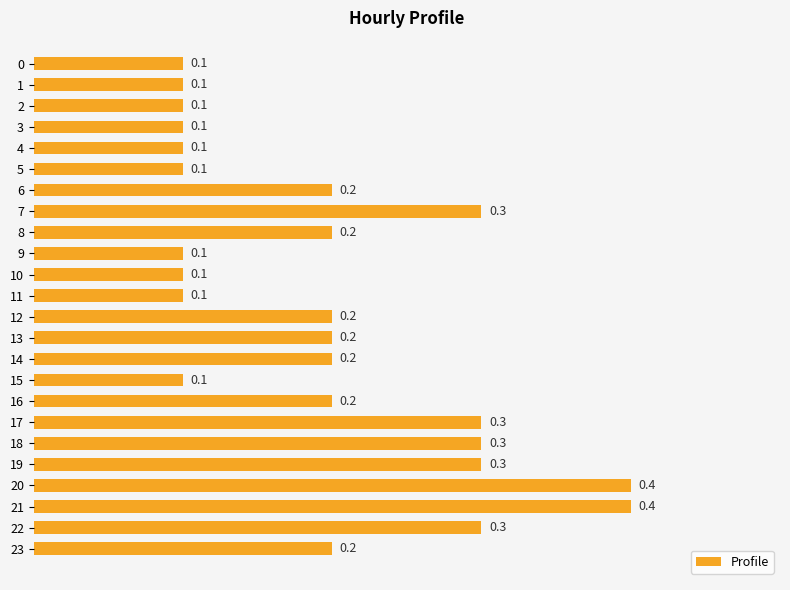

Count the number of categories in the chart.

24